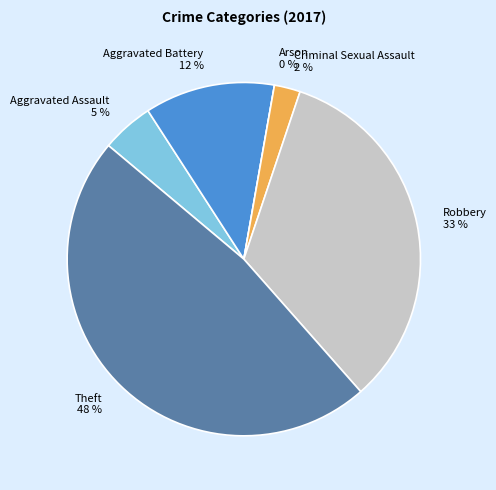

Rank the categories by value from highest to lowest.

Theft, Robbery, Aggravated Battery, Aggravated Assault, Criminal Sexual Assault, Arson